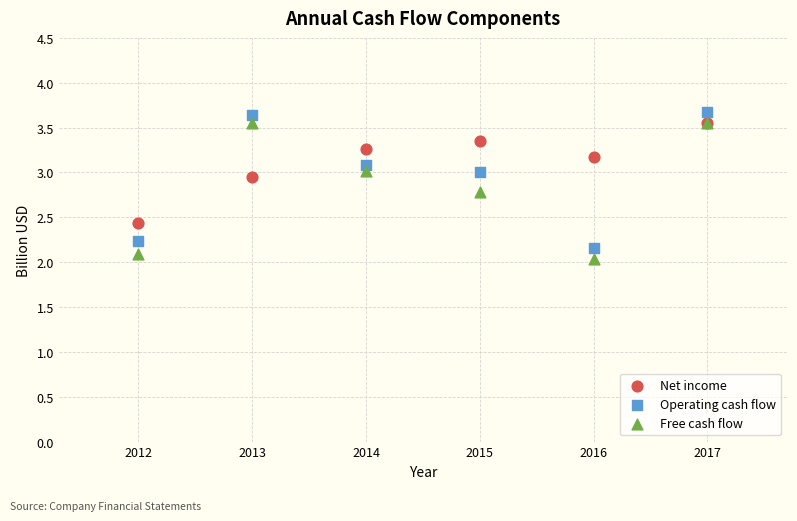

What are all the series names shown in the legend?

Net income, Operating cash flow, Free cash flow